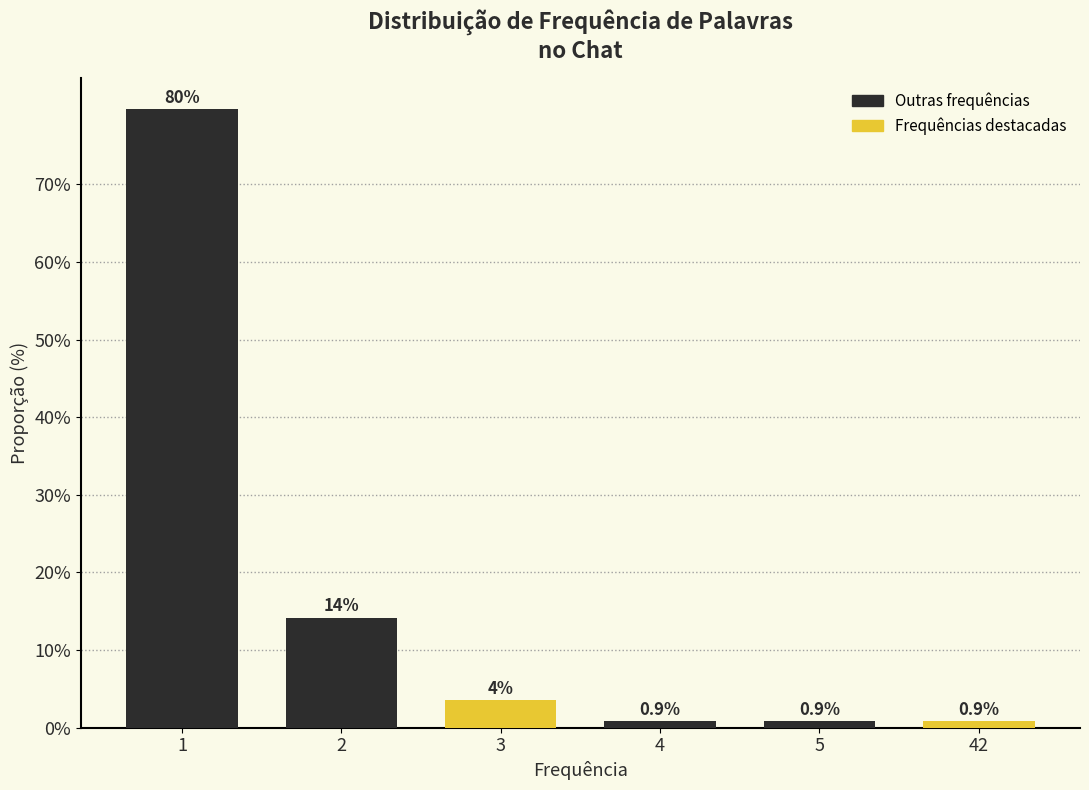

What is the value of the 2nd bar from the left?

14.2